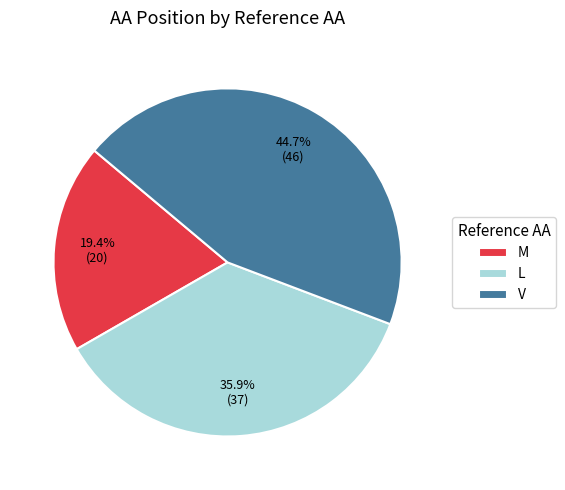

How many segments does this pie chart have?

3